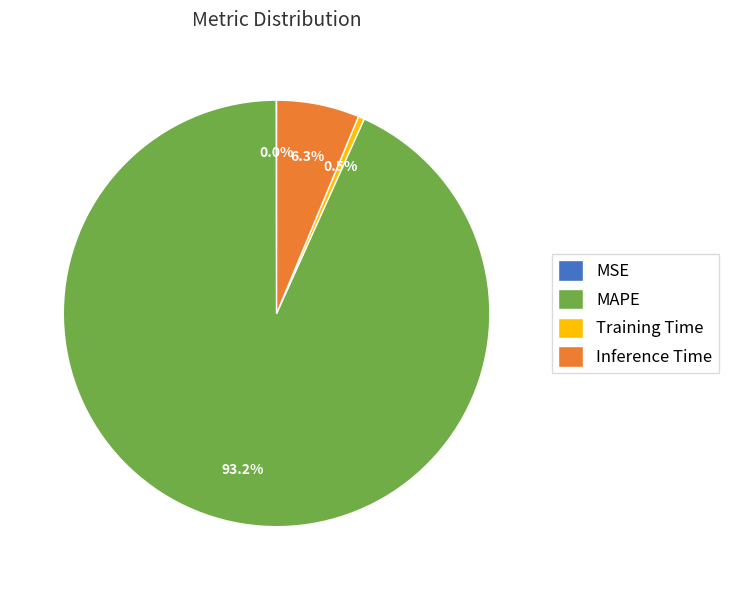

To the nearest percent, what is the combined percentage of Inference Time and Training Time?

7%